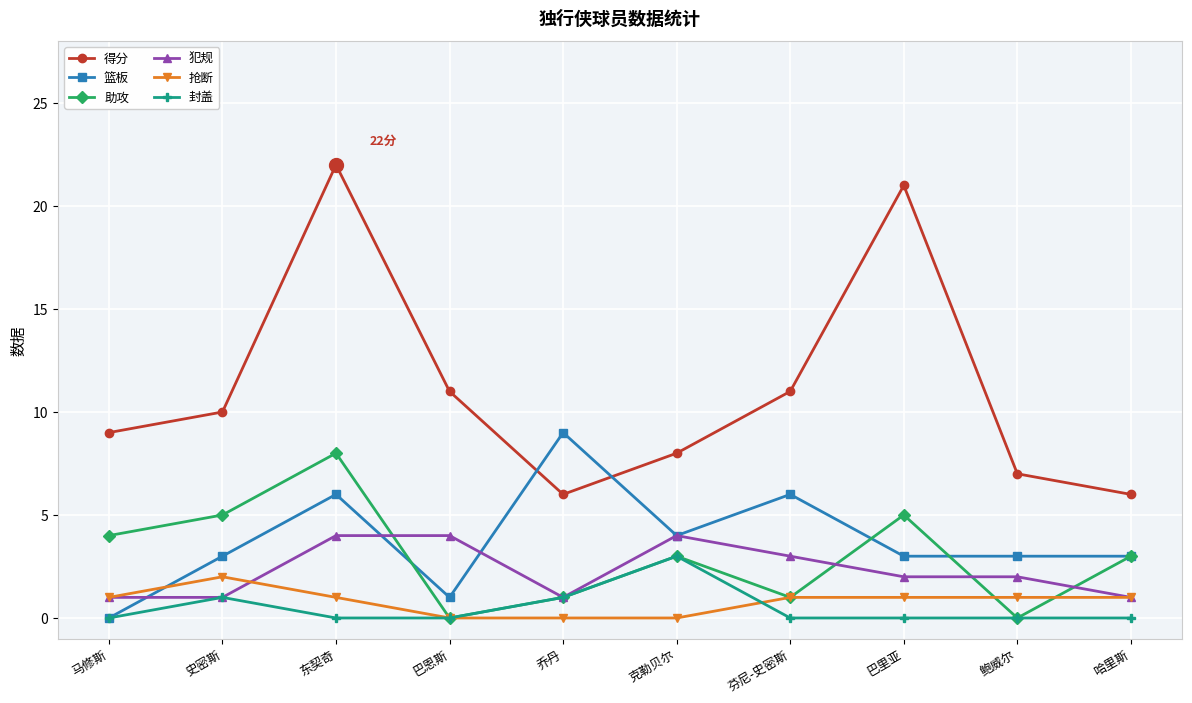

Does the chart have visible grid lines?

Yes